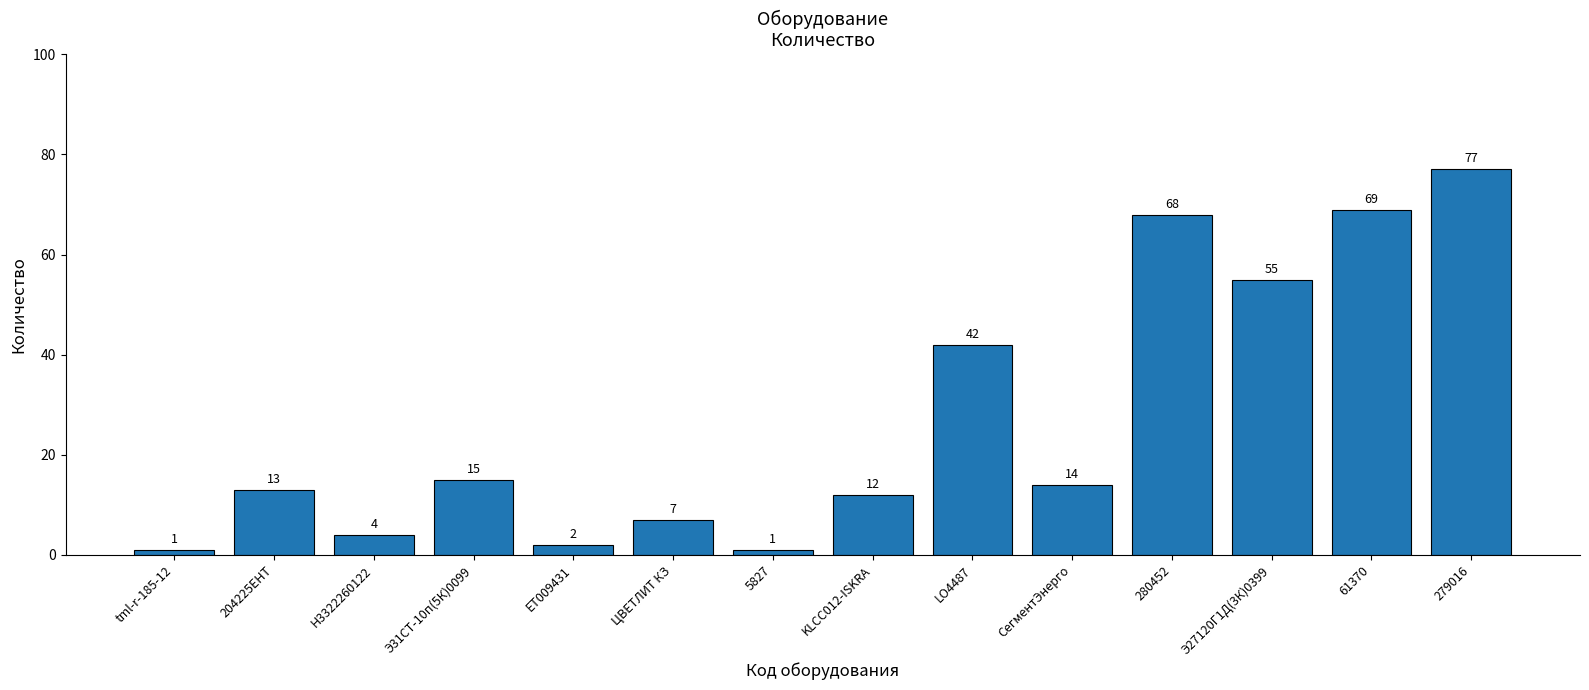

Does the chart contain stacked bars?

No